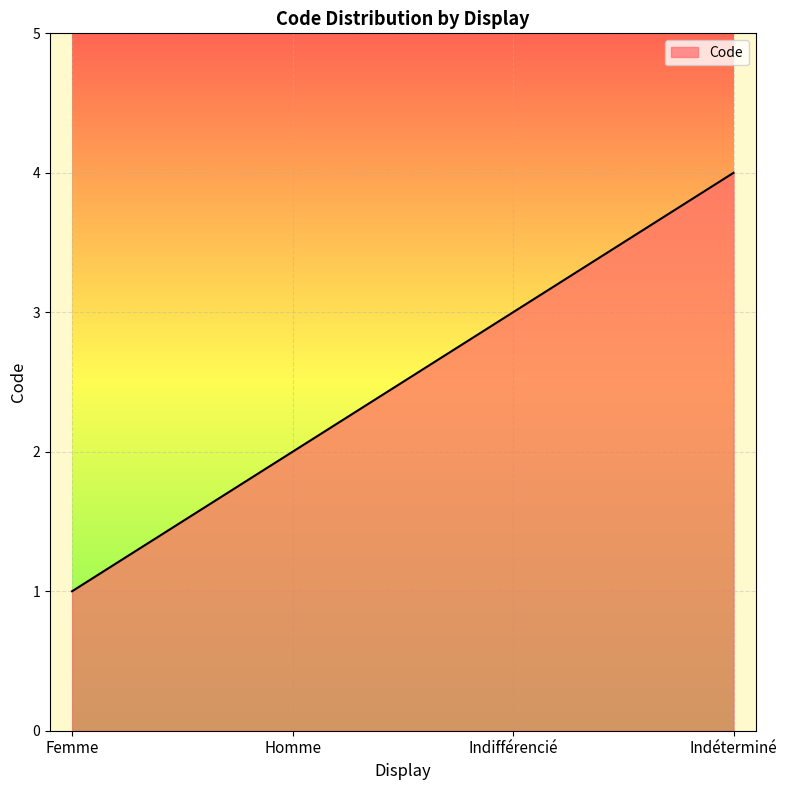

Rank the categories by value from lowest to highest.

Femme, Homme, Indifférencié, Indéterminé